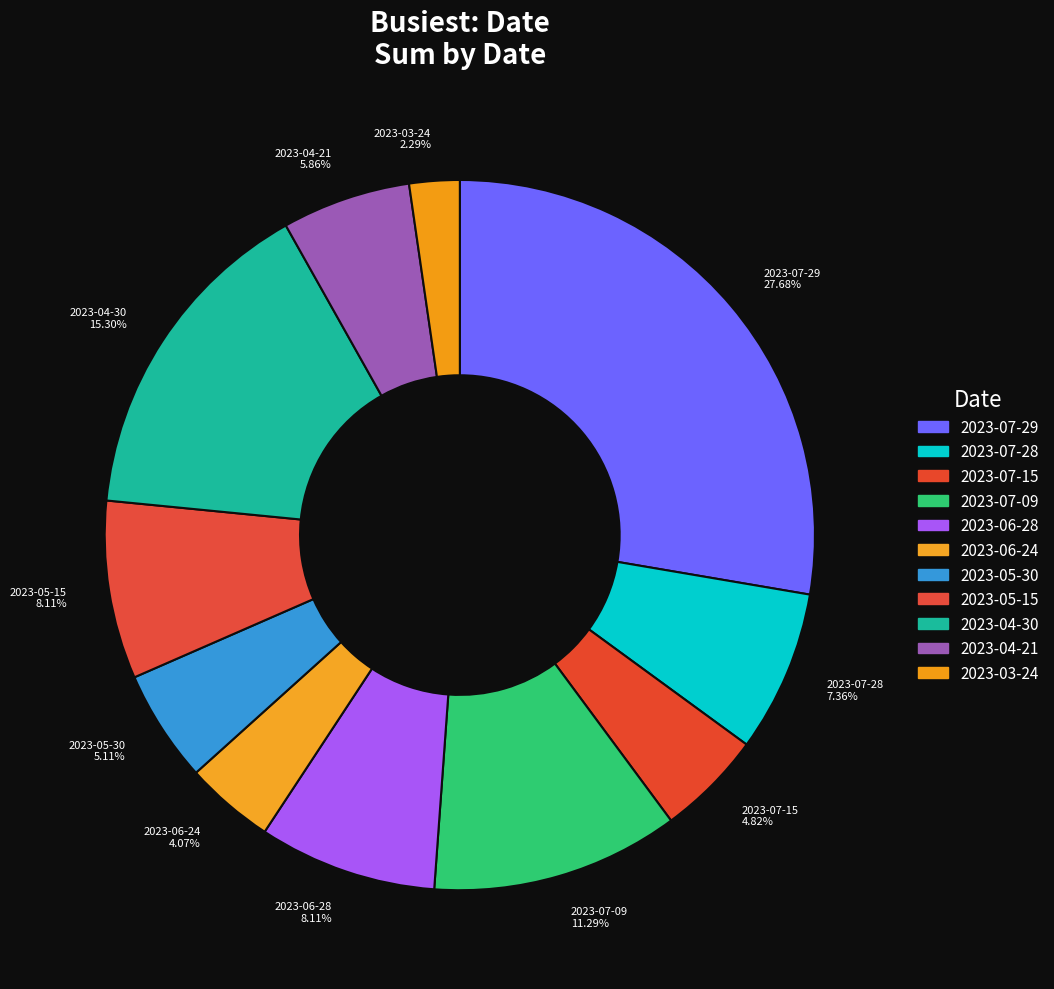

What is the total percentage of 2023-05-15 and 2023-07-28?

15.5%